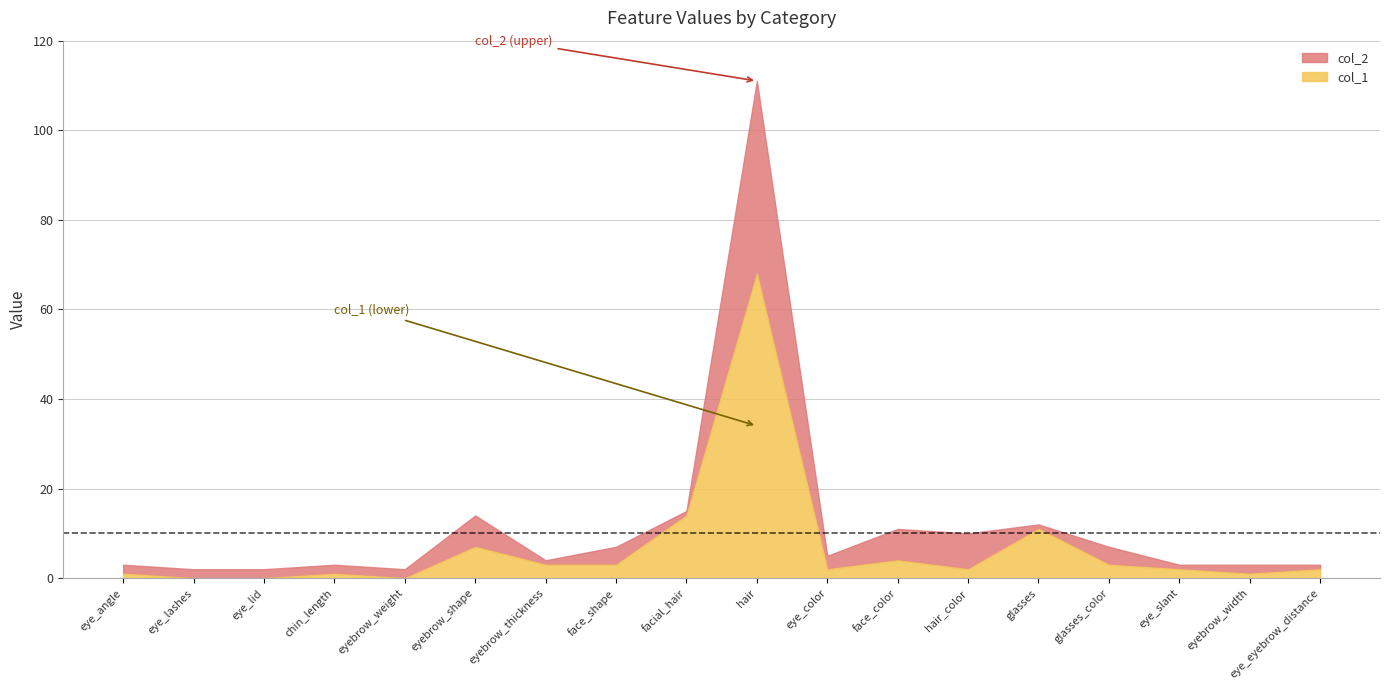

What value does the col_1 series have at glasses, to the nearest 10?

10